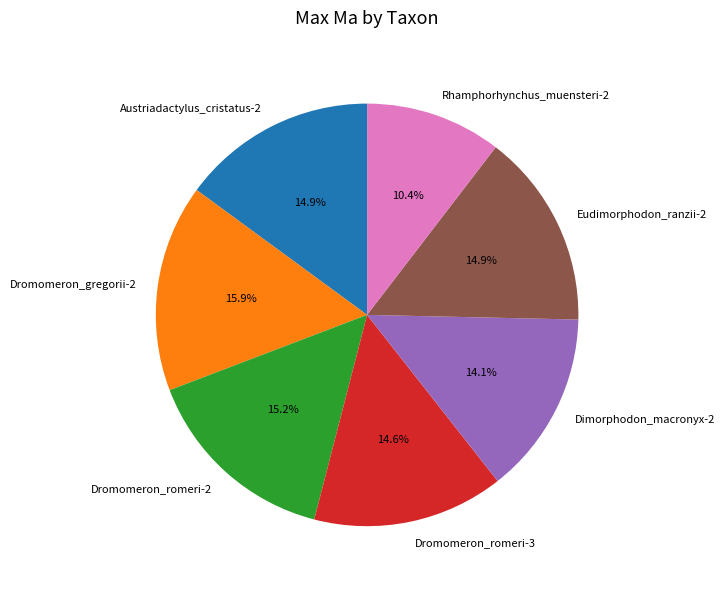

How many segments does this pie chart have?

7